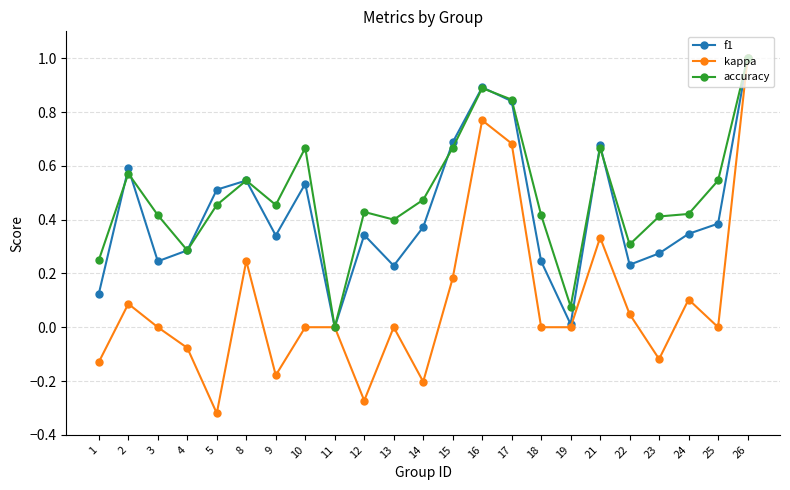

What is the maximum value shown in the chart?

1.0